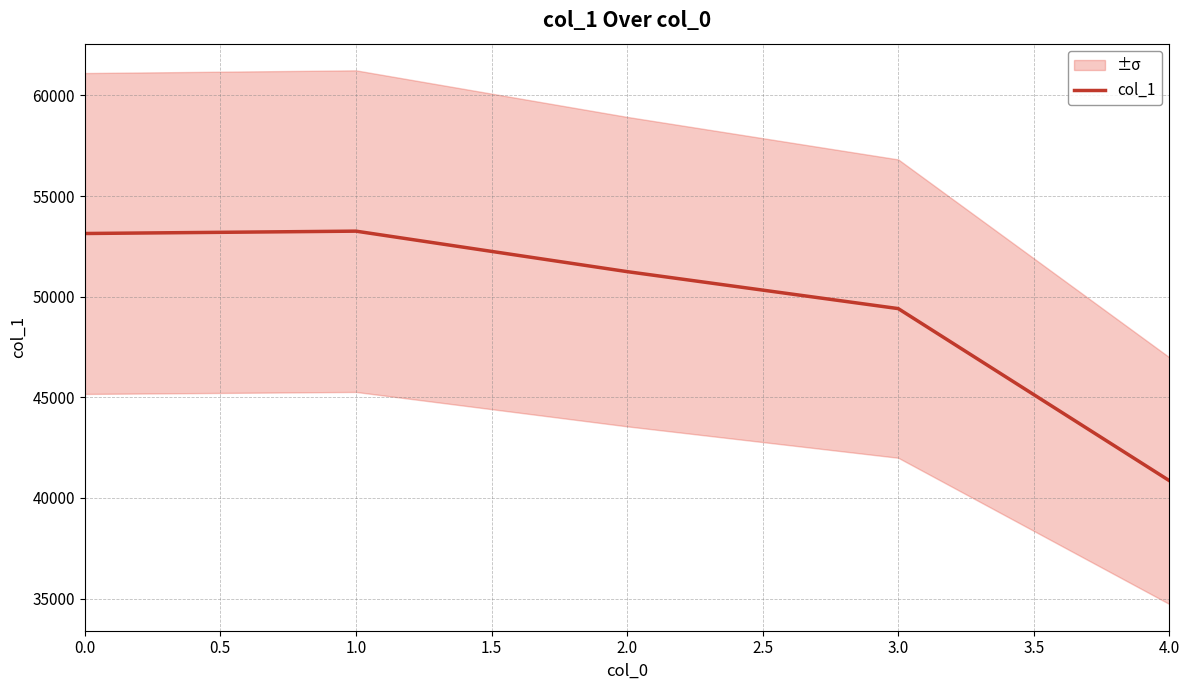

Count the number of values greater than 51246.

2